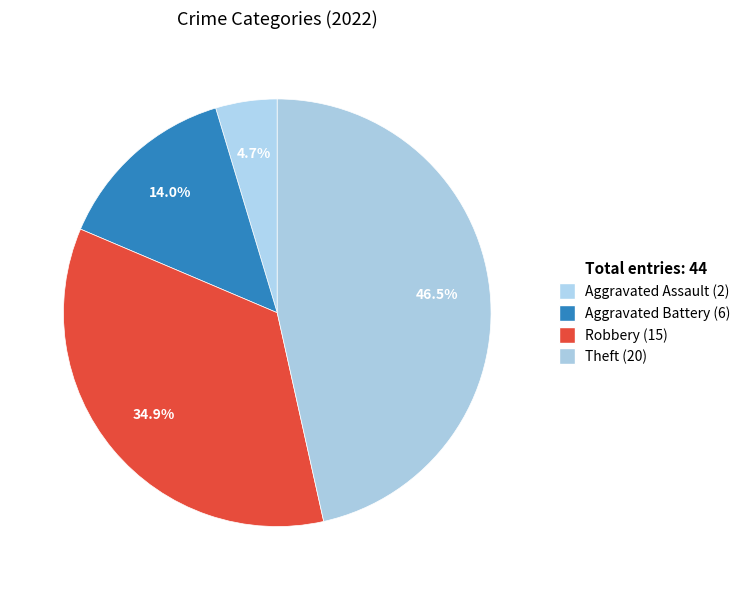

Does any single category account for the majority?

No